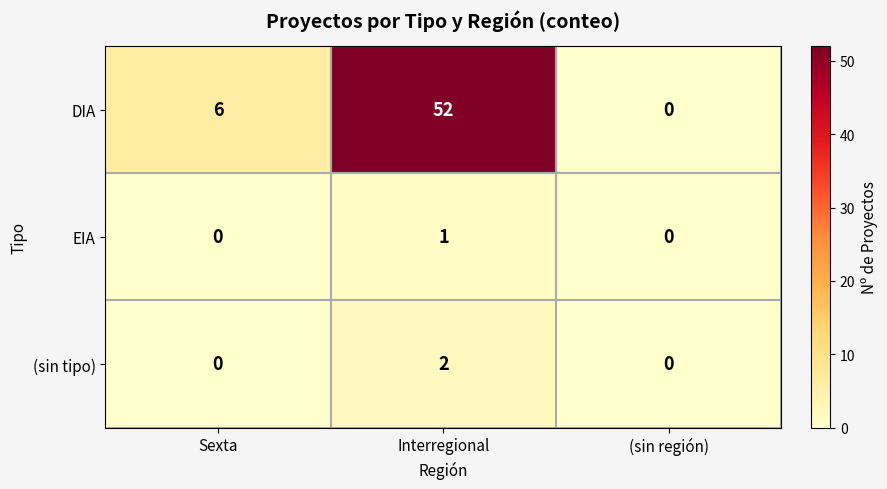

Count the DIA values in the range 0 to 52.

3